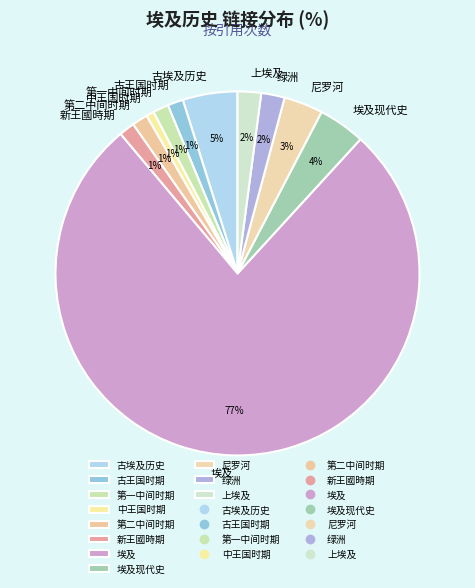

Combined, do 古埃及历史 and 第一中间时期 account for over 50%?

No